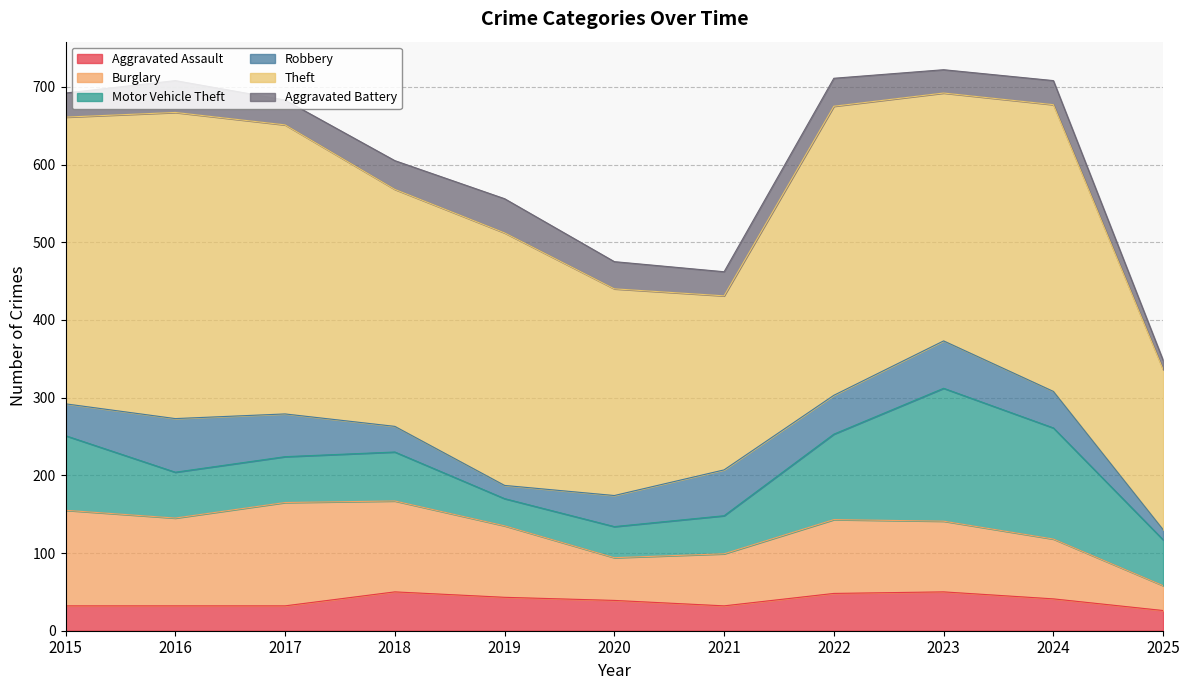

Reading left to right, transcribe all the data shown in this chart.

Aggravated Assault: 2015=32	2016=32	2017=32	2018=50	2019=43	2020=39	2021=32	2022=48	2023=50	2024=41	2025=26
Burglary: 2015=123	2016=113	2017=133	2018=117	2019=92	2020=55	2021=67	2022=95	2023=91	2024=77	2025=32
Motor Vehicle Theft: 2015=96	2016=59	2017=59	2018=63	2019=35	2020=40	2021=49	2022=110	2023=171	2024=143	2025=59
Robbery: 2015=41	2016=69	2017=55	2018=33	2019=17	2020=40	2021=59	2022=50	2023=61	2024=47	2025=13
Theft: 2015=369	2016=394	2017=372	2018=305	2019=325	2020=266	2021=224	2022=372	2023=319	2024=369	2025=206
Aggravated Battery: 2015=31	2016=41	2017=32	2018=37	2019=44	2020=35	2021=31	2022=36	2023=30	2024=31	2025=12